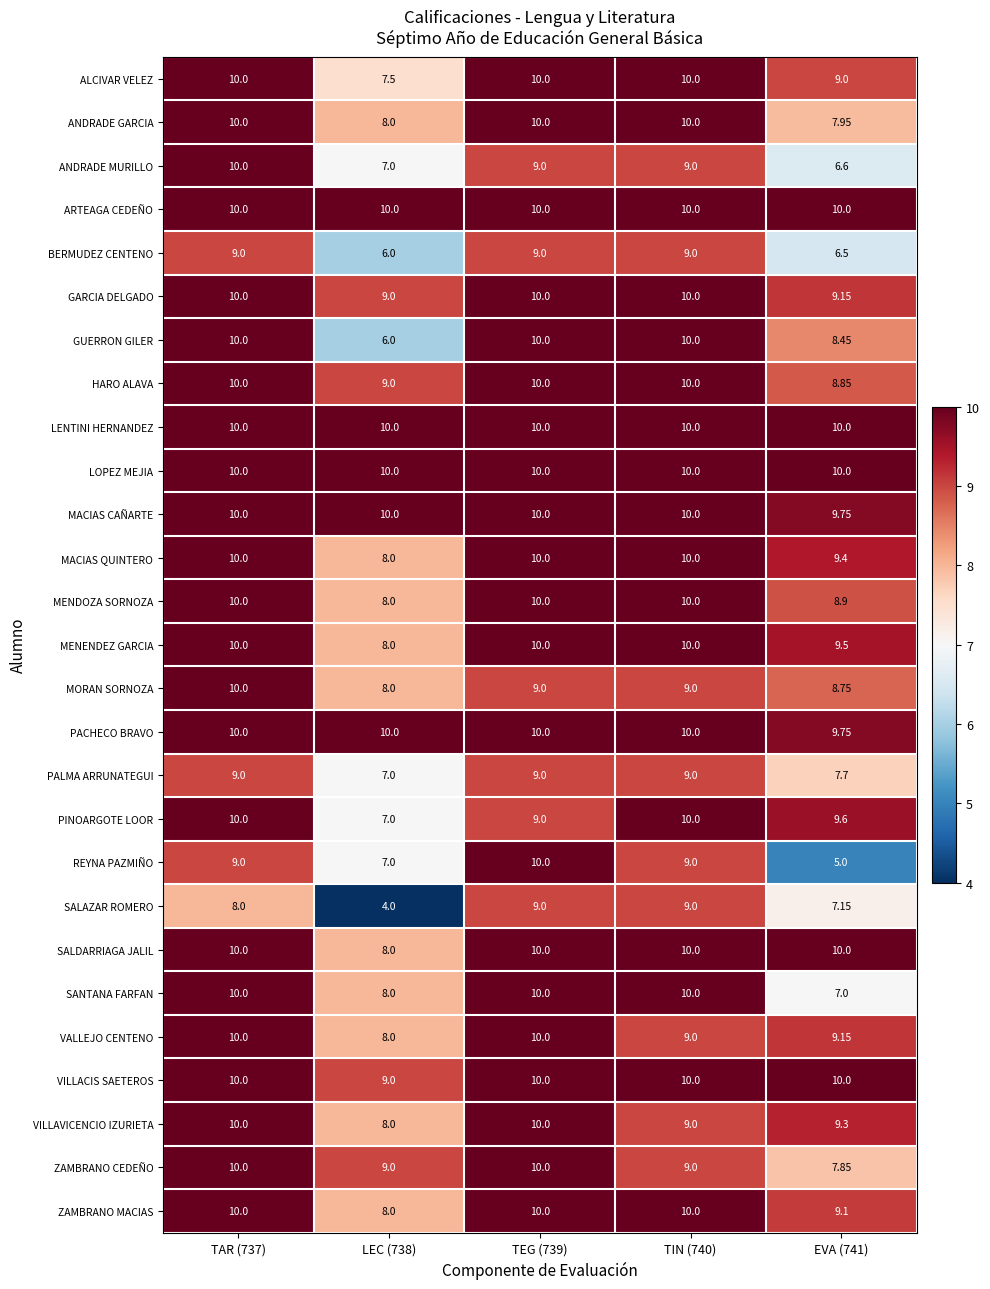

Which series changed the most between LEC (738) and TIN (740)?

SALAZAR ROMERO